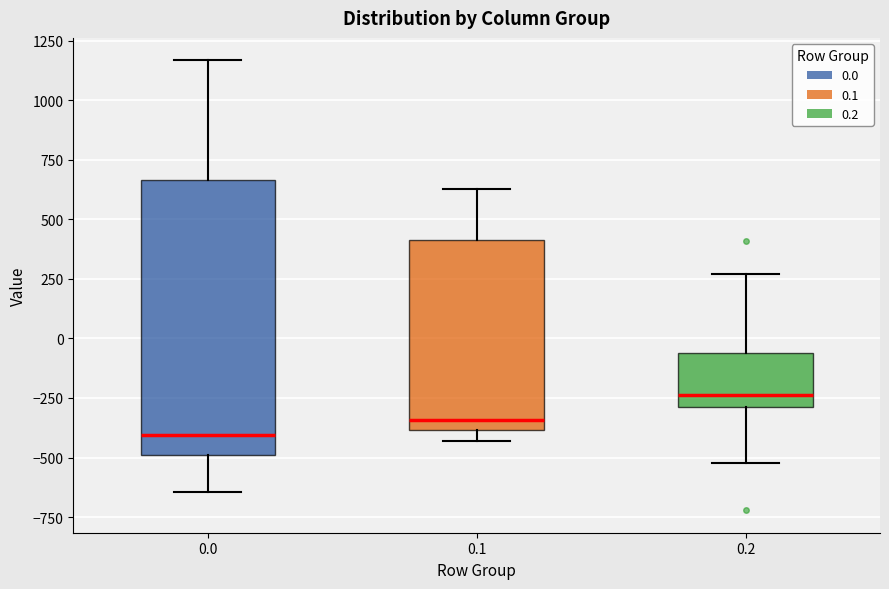

Which box is the tallest, from its lower edge to its upper edge?

0.0